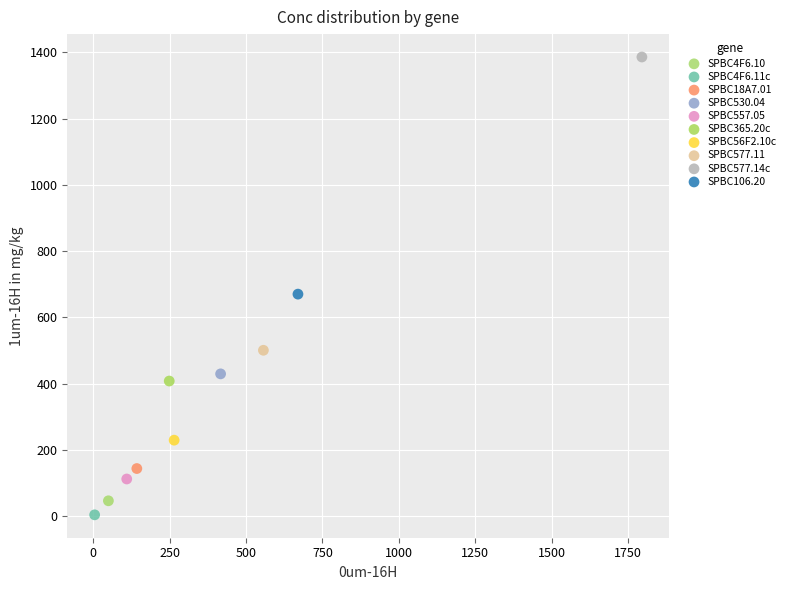

Which series reaches the maximum Y coordinate?

SPBC577.14c